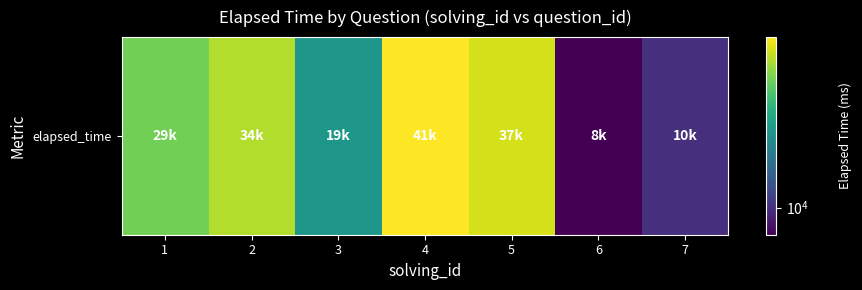

The value at 2 is 49590. True or false?

False